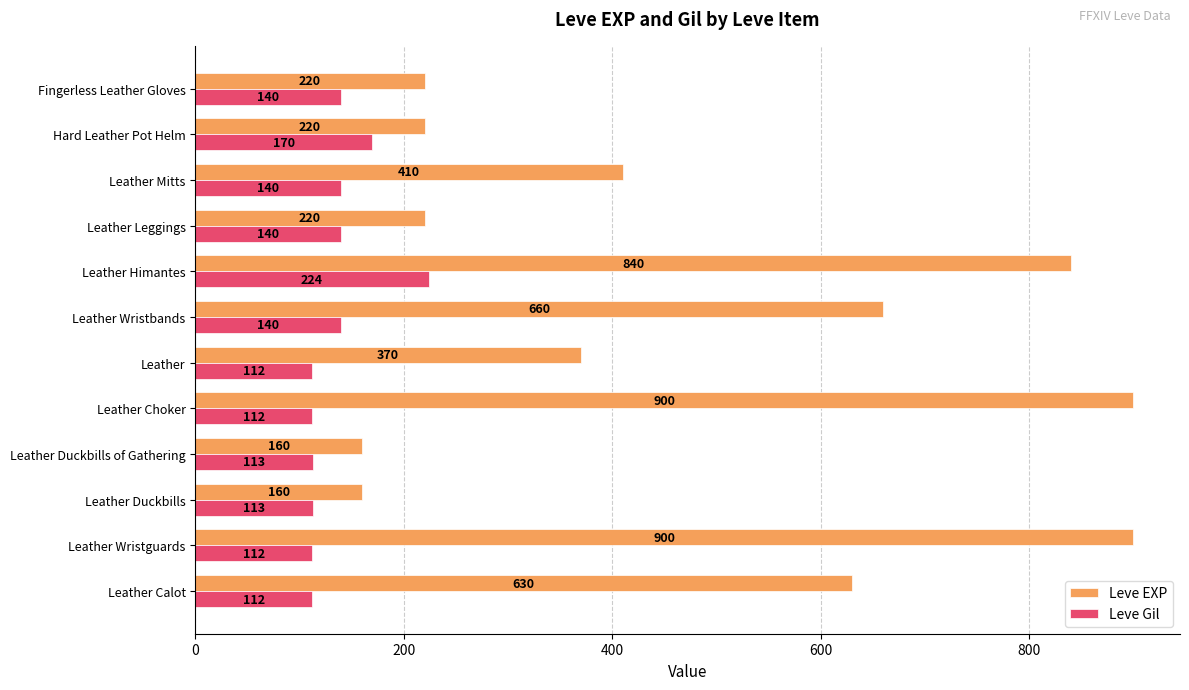

Count the number of categories in the chart.

12